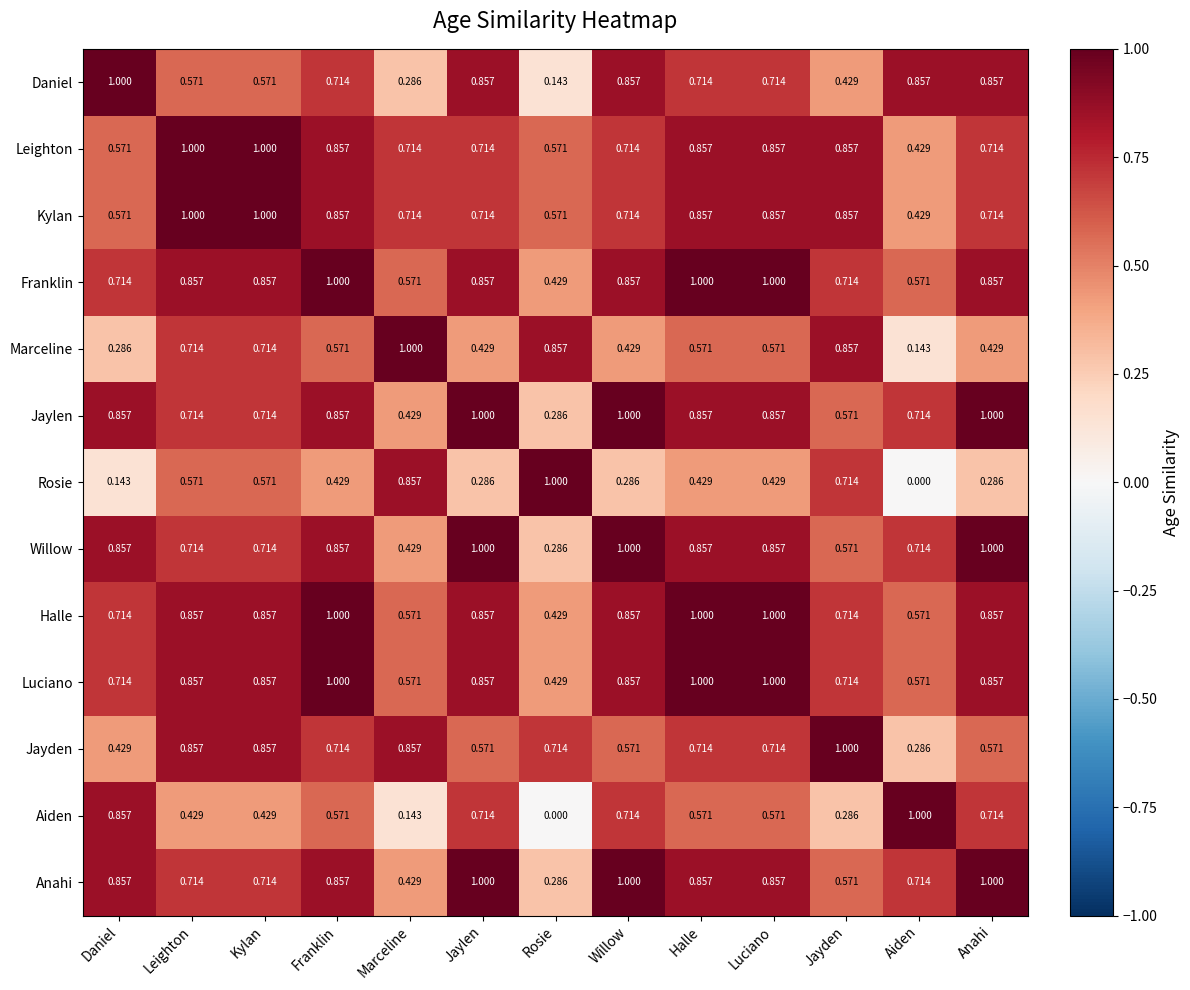

Which category has the highest value in the Rosie series?

Rosie